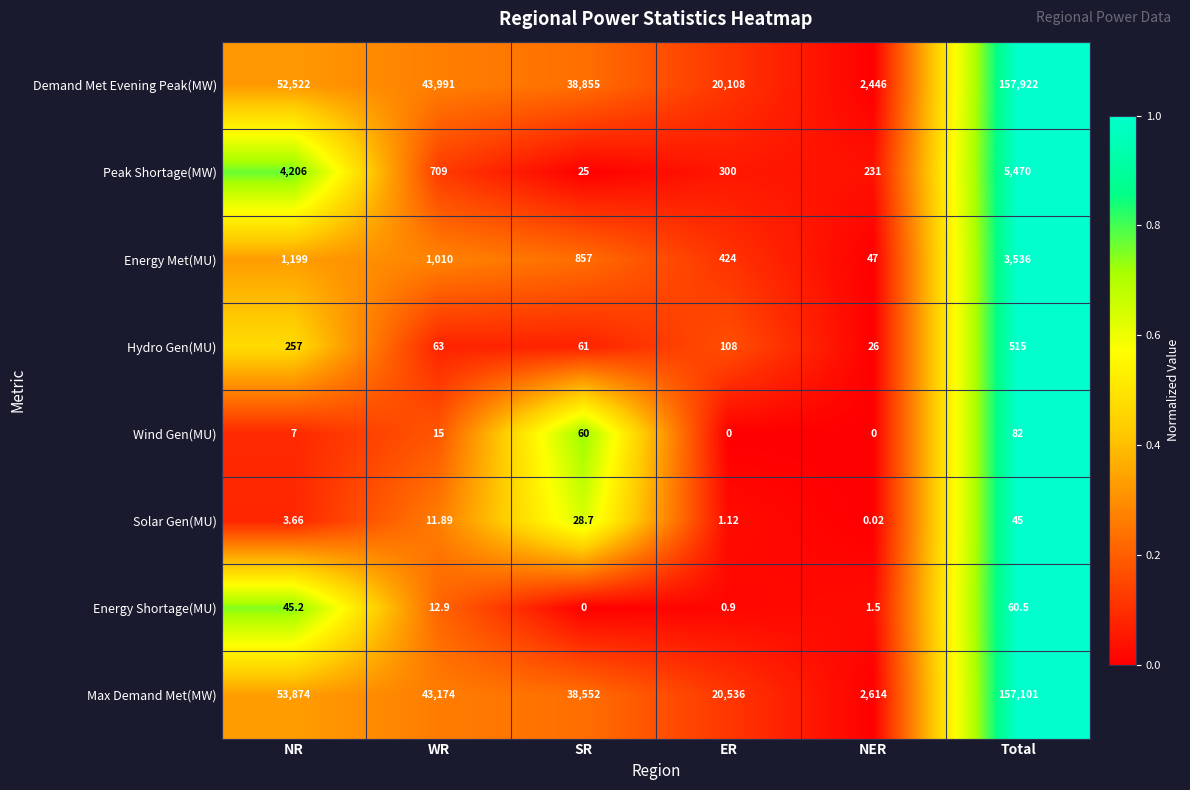

Rank the series by their maximum value, from lowest to highest.

Solar Gen(MU), Energy Shortage(MU), Wind Gen(MU), Hydro Gen(MU), Energy Met(MU), Peak Shortage(MW), Max Demand Met(MW), Demand Met Evening Peak(MW)